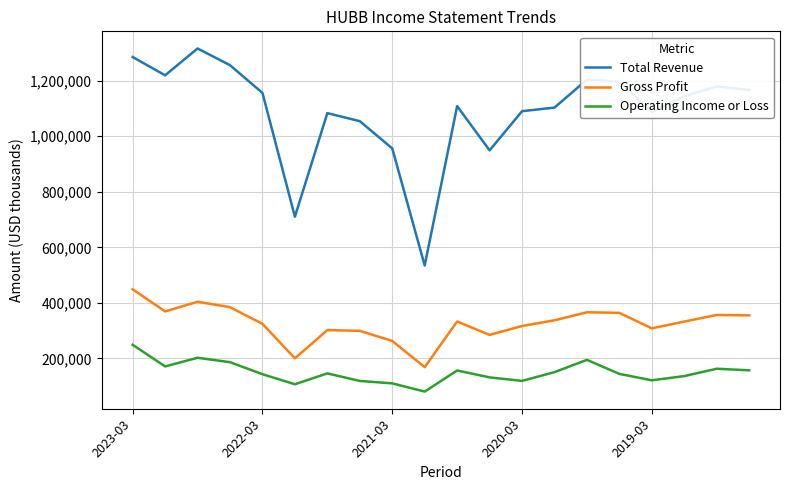

What is the difference between the maximum and minimum values in the Operating Income or Loss series?

168500